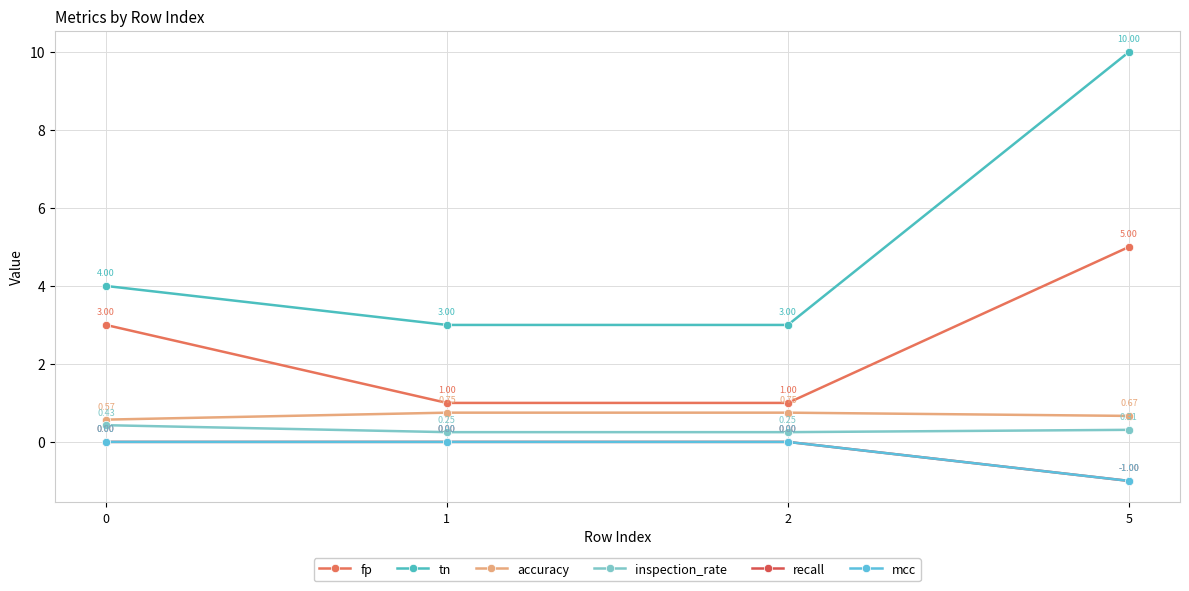

Reading left to right, transcribe all the data shown in this chart.

fp: 3.0	1.0	1.0	5.0
tn: 4.0	3.0	3.0	10.0
accuracy: 0.6	0.8	0.8	0.7
inspection_rate: 0.4	0.2	0.2	0.3
recall: 0.0	0.0	0.0	-1.0
mcc: 0.0	0.0	0.0	-1.0